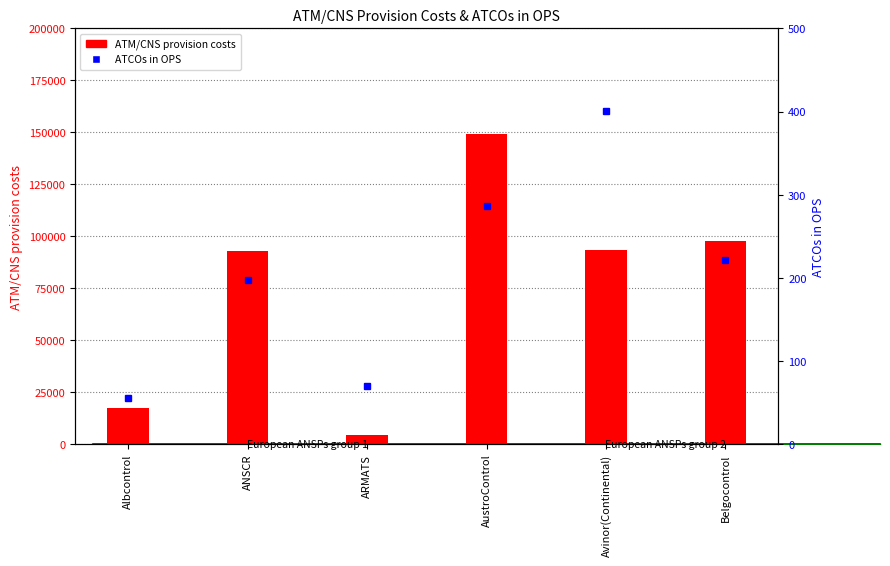

What is the value of the ATCOs in OPS bar at the 1st from the left?

56